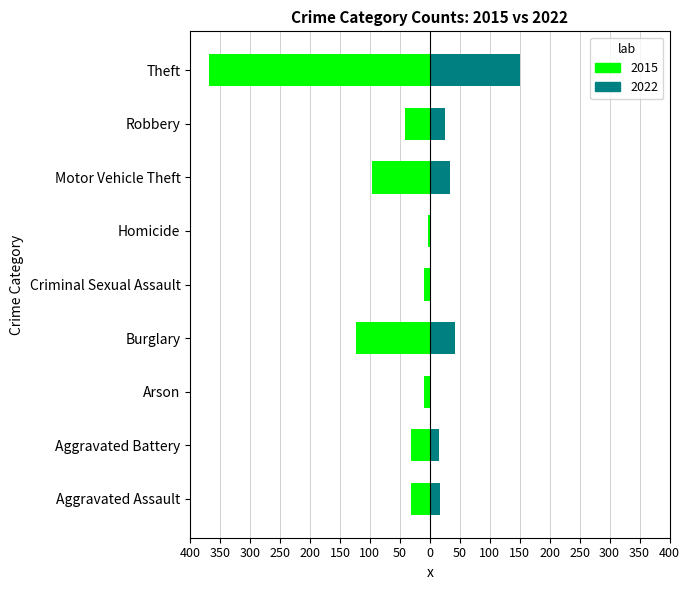

How many bars are there in each group?

2